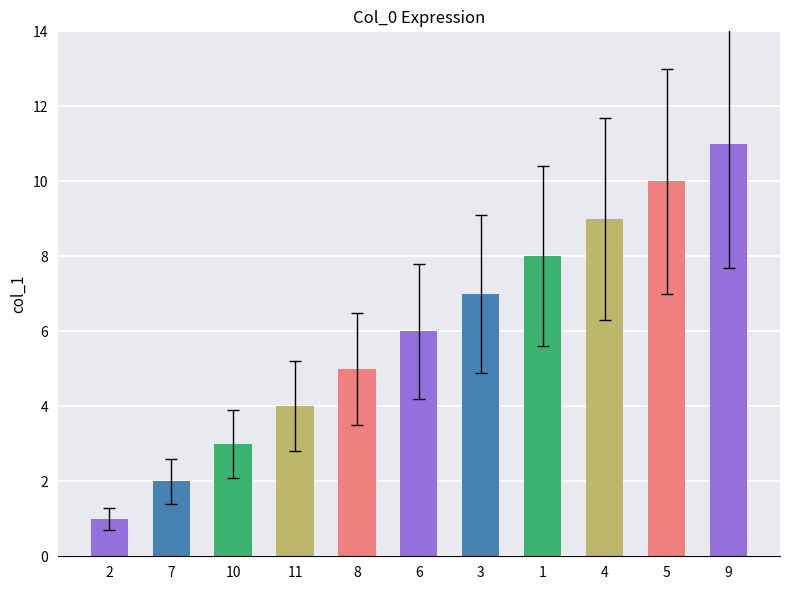

Reading left to right, what are all the values shown in this chart?

2=1	7=2	10=3	11=4	8=5	6=6	3=7	1=8	4=9	5=10	9=11